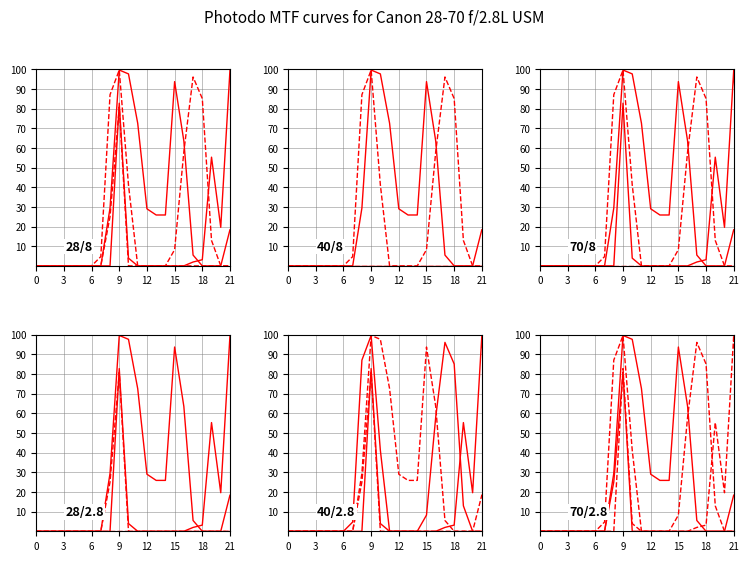

True or false: col_22 and col_19 intersect in this chart.

True